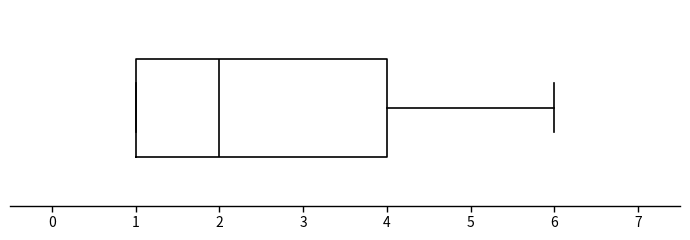

Read this box plot against the x-axis: the position of the median line, the range covered by the box, and the ends of both whiskers. The values are not printed on the chart, so give them approximately, as read against the axis.

median 2, box 1 to 4, whiskers 1 to 6